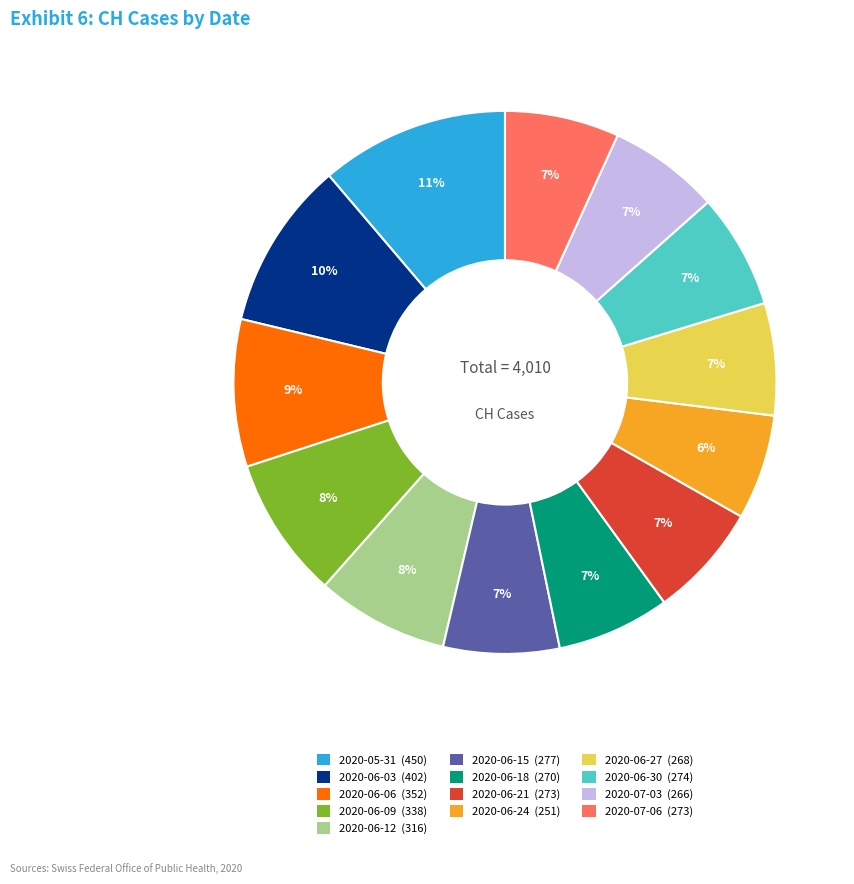

To the nearest percent, what is the average slice percentage?

8%